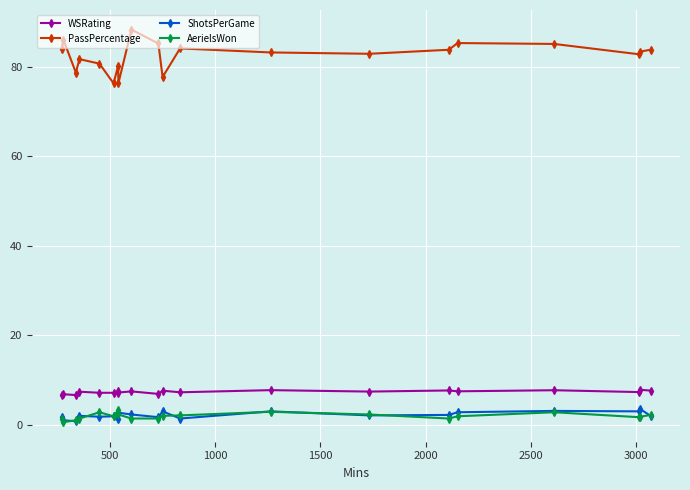

Does the chart display data point markers on the line(s)?

Yes